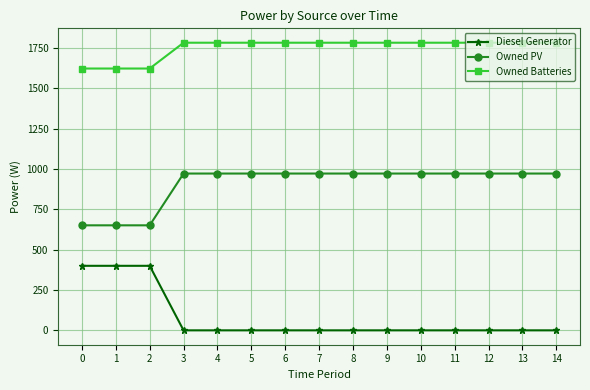

Which series has the largest total across all categories?

Owned Batteries